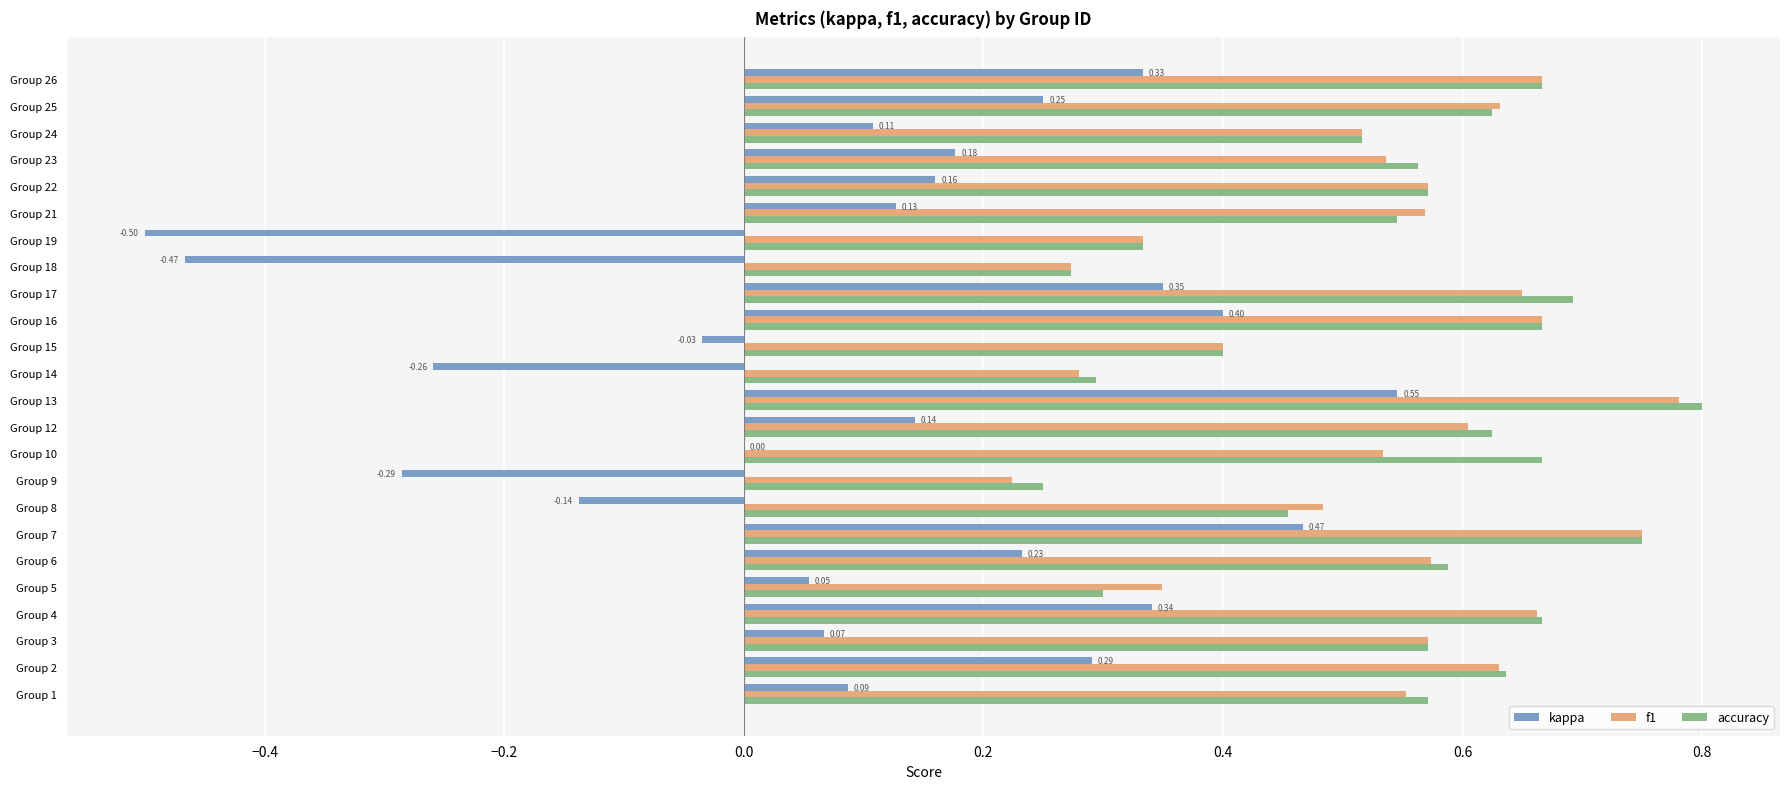

Which series changed the most between Group 17 and Group 22?

kappa